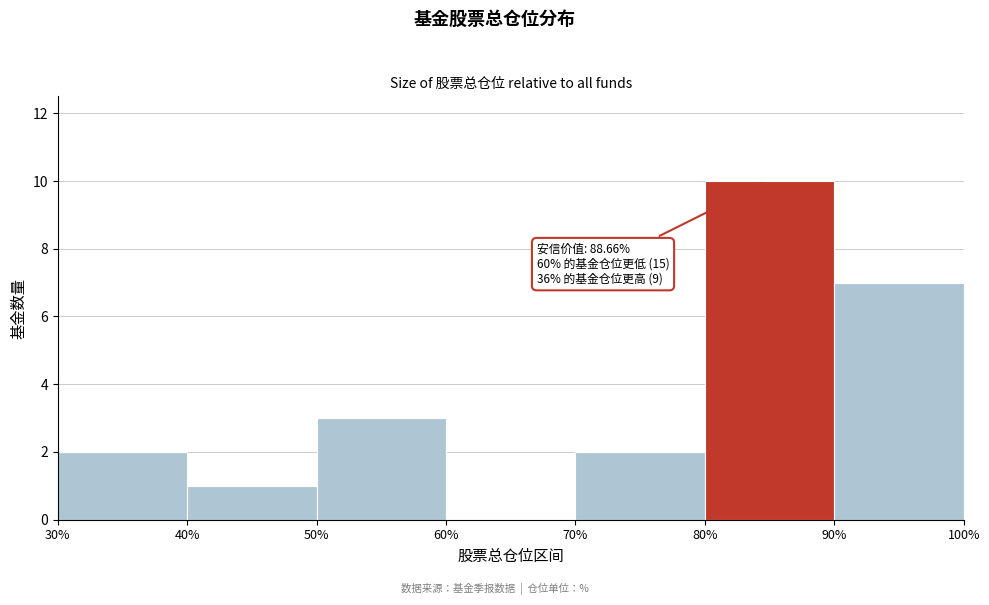

Which range on the x-axis has the tallest bar?

80% to 90%